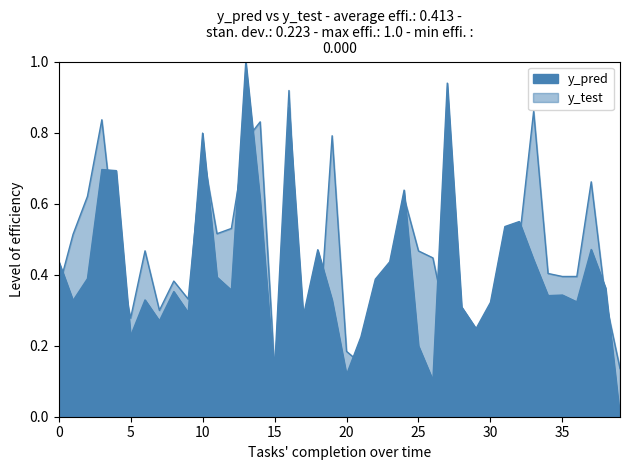

Rank the series by their maximum value, from highest to lowest.

y_pred, y_test